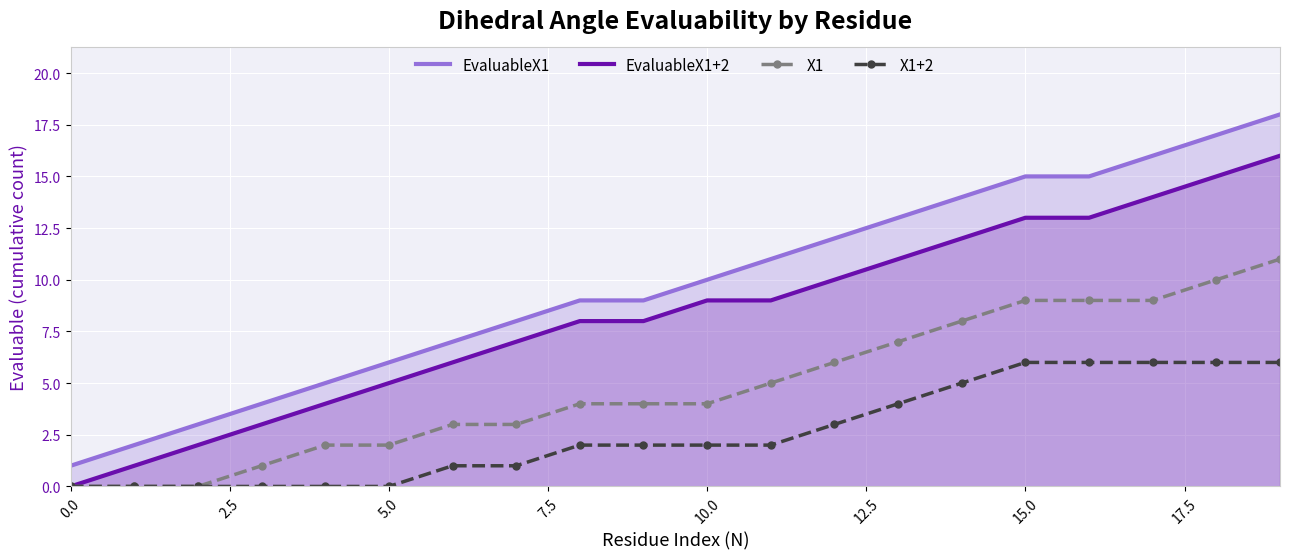

Reading left to right, what are all the values shown in this chart?

EvaluableX1: 1	2	3	4	5	6	7	8	9	9	10	11	12	13	14	15	15	16	17	18
EvaluableX1+2: 0	1	2	3	4	5	6	7	8	8	9	9	10	11	12	13	13	14	15	16
X1: 0	0	0	1	2	2	3	3	4	4	4	5	6	7	8	9	9	9	10	11
X1+2: 0	0	0	0	0	0	1	1	2	2	2	2	3	4	5	6	6	6	6	6